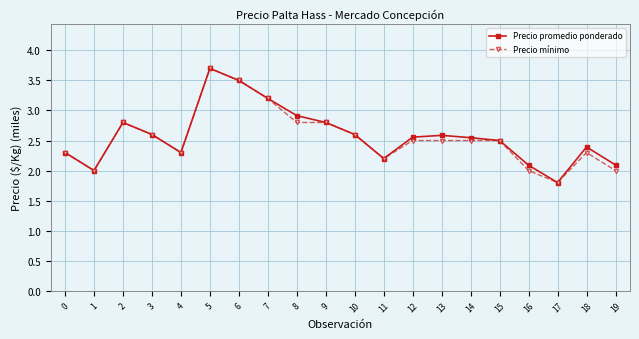

What is the minimum value for Precio mínimo?

1.8